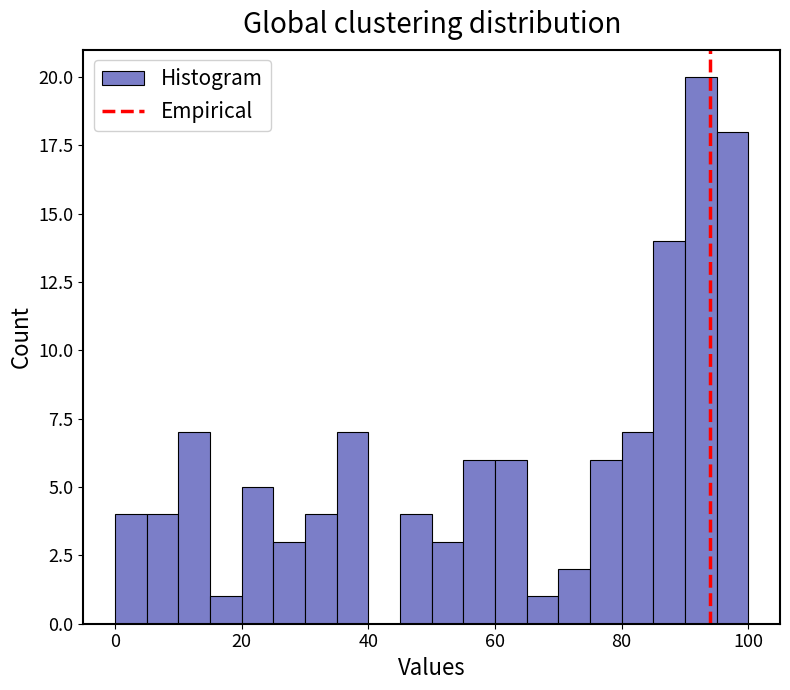

Around what value on the x-axis is the tallest bar? Give the approximate position of its centre, as read against the axis.

92